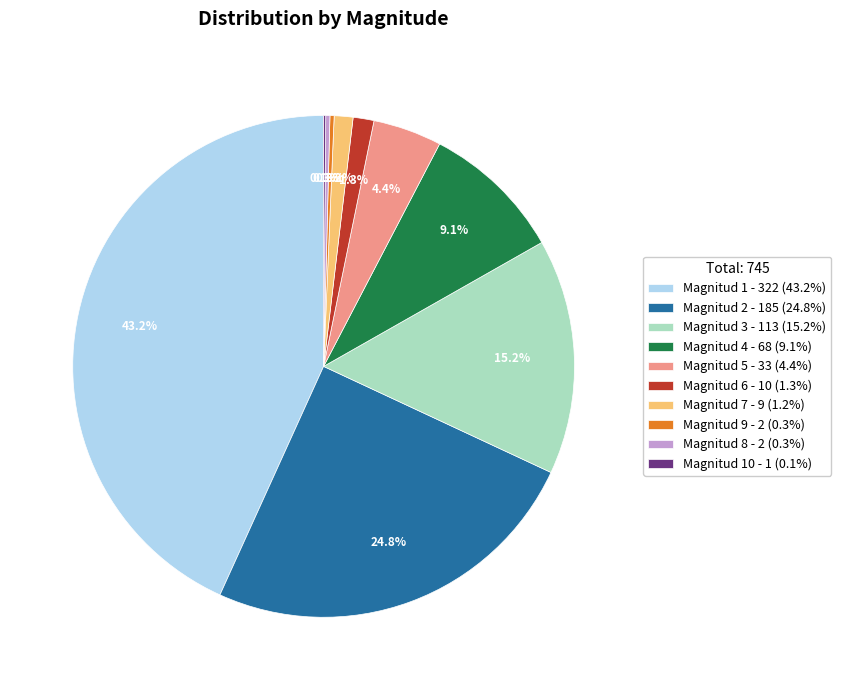

Does any single category account for the majority?

No